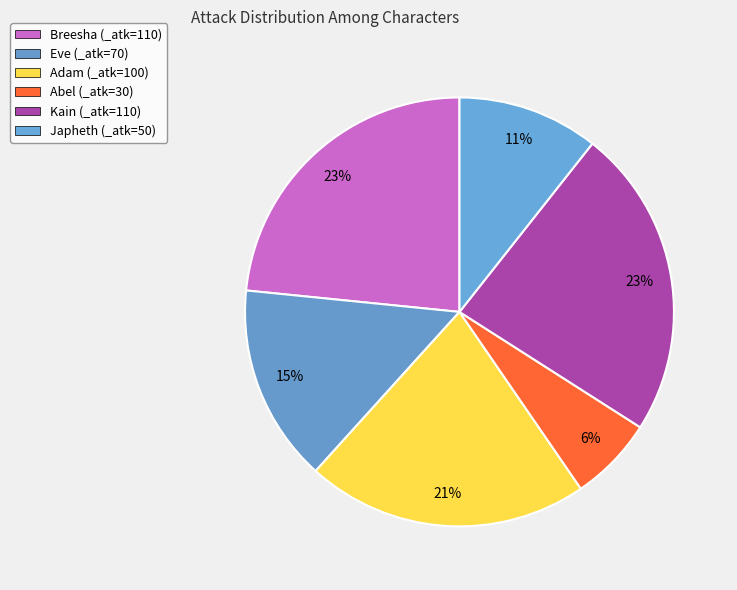

To the nearest percent, what is the difference between the largest and smallest slice percentages?

17%